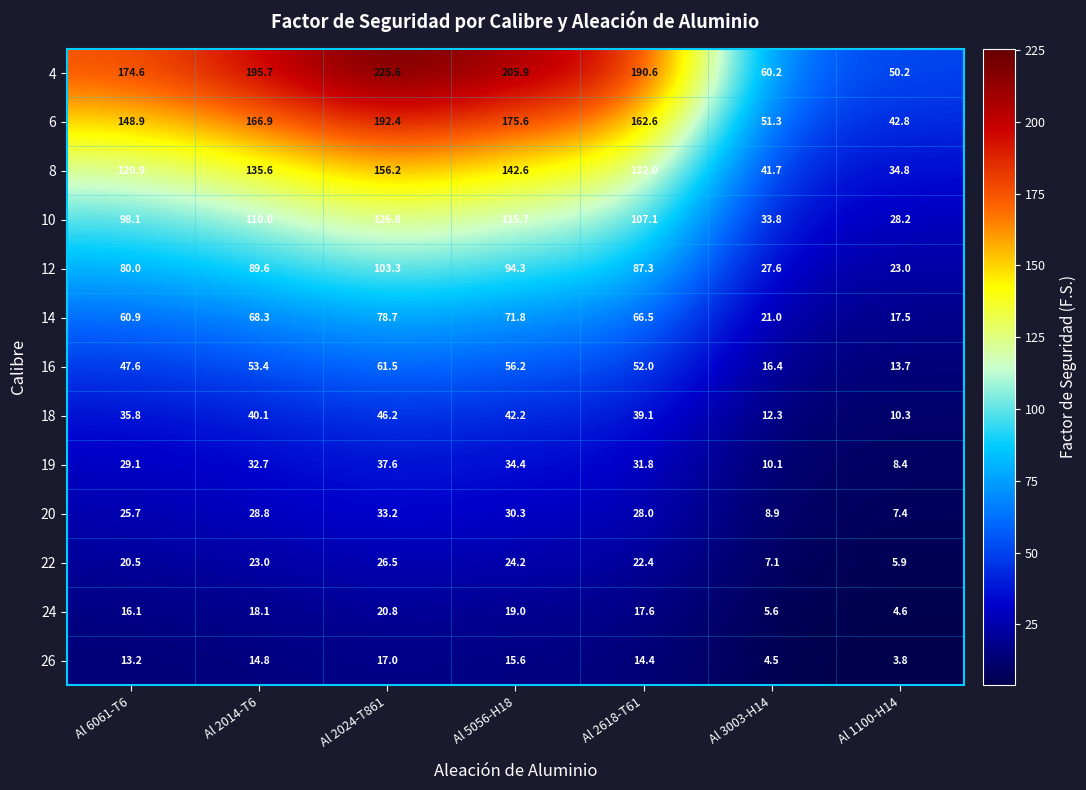

At which category is the sum across all series the highest?

Al 2024-T861